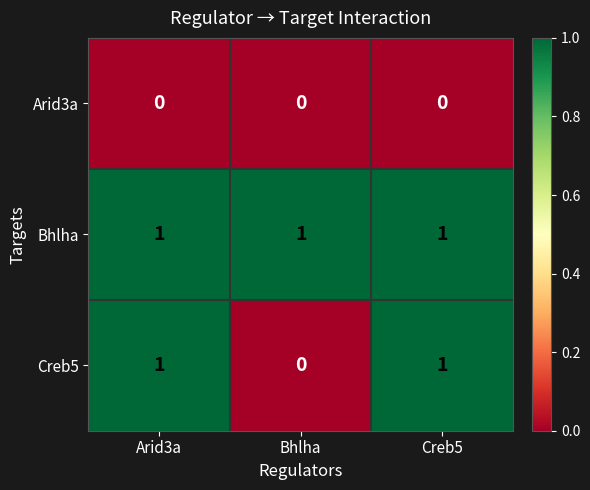

What is the total value across all series at Arid3a?

2